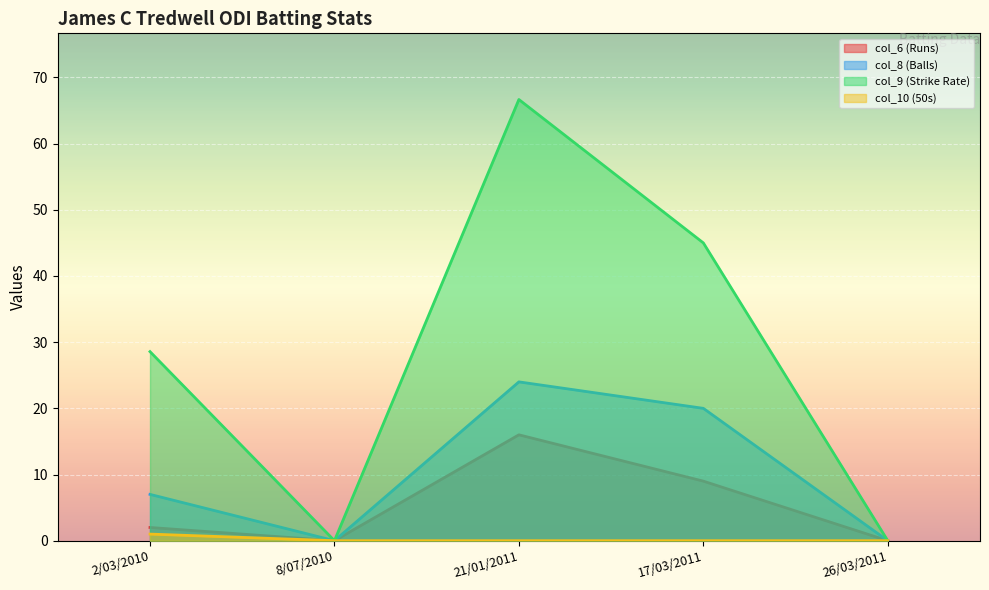

What is the sum of all col_9 (Strike Rate) values?

140.2